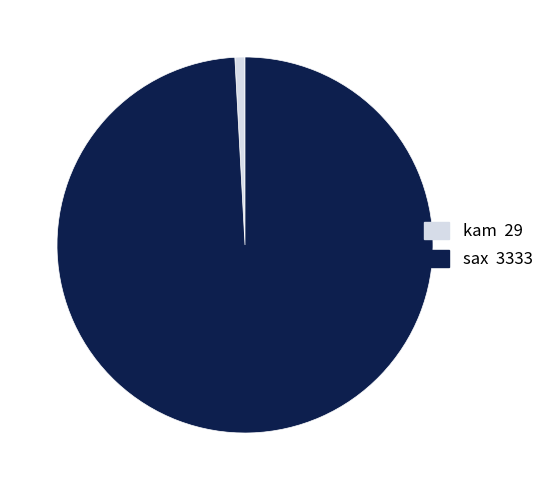

Rank the categories by value from highest to lowest.

sax, kam